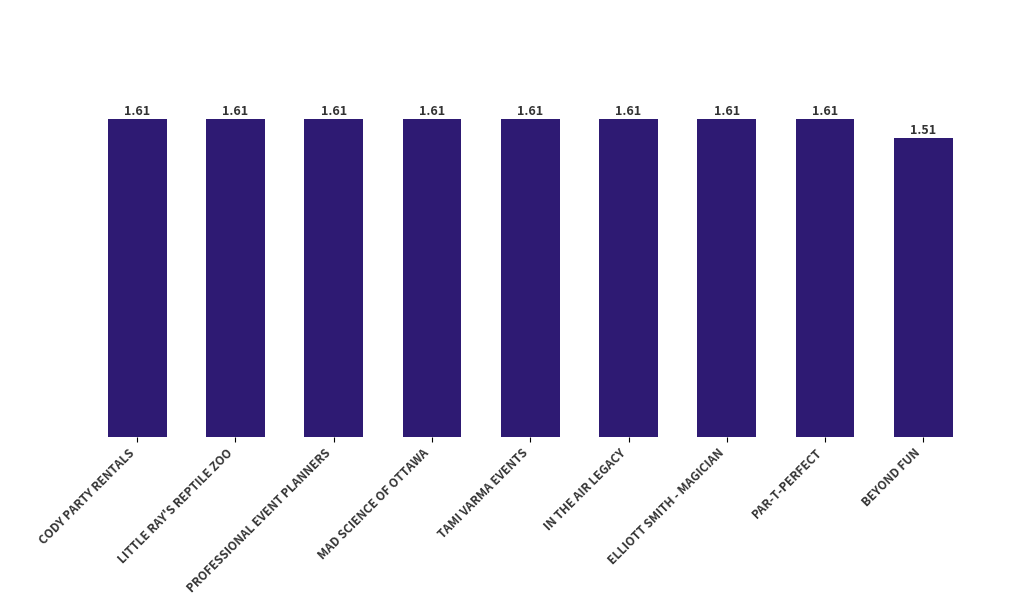

How many values are between 1 and 2?

9